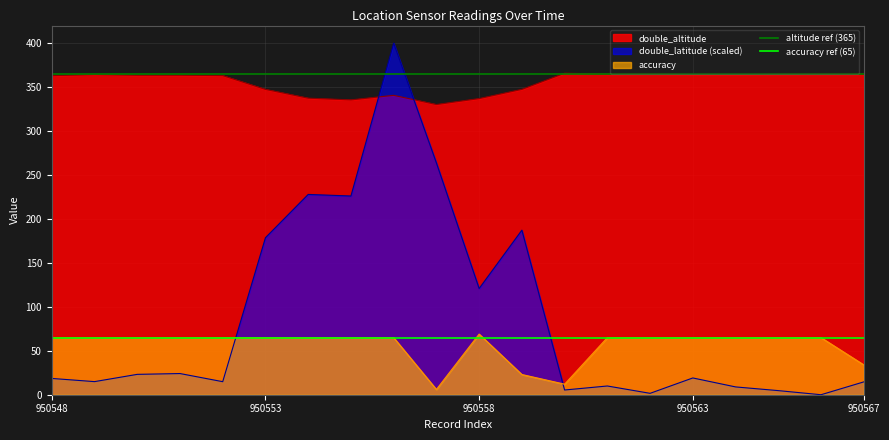

How many times do accuracy and double_latitude (scaled) cross each other?

2